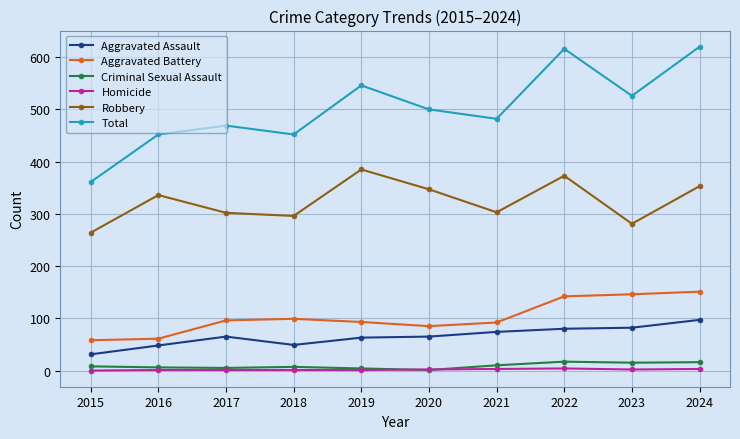

What is the difference between the maximum and minimum values in the Aggravated Battery series?

93